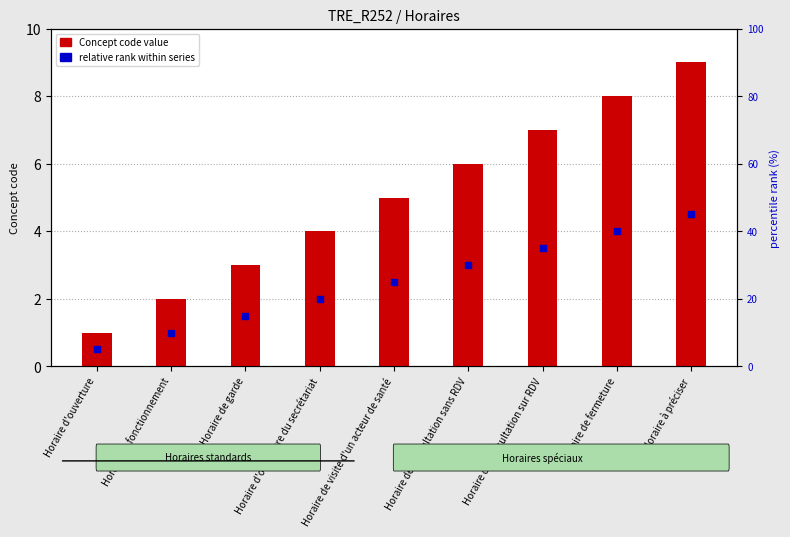

Which series contains the highest Y value?

Concept code value